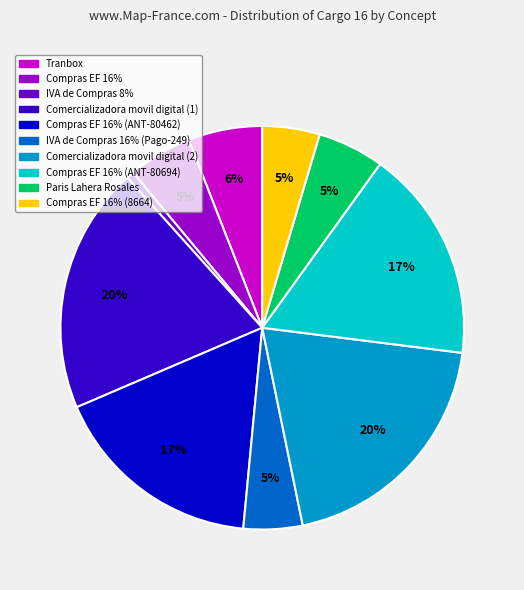

What is the ratio of the value at Comercializadora movil digital (1) to the value at Comercializadora movil digital (2)?

1.0